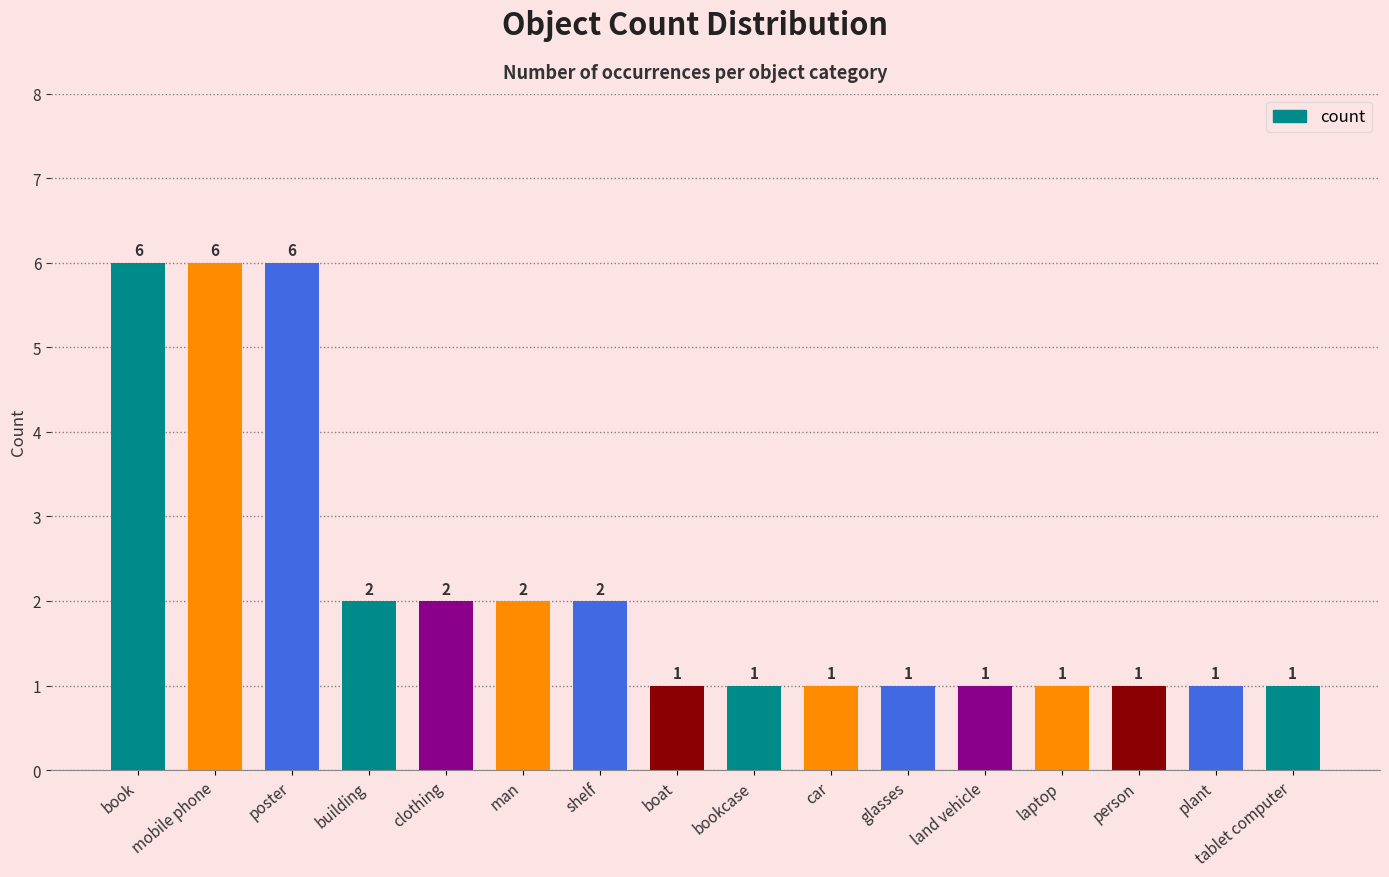

True or false: the data shows 1 at car.

True